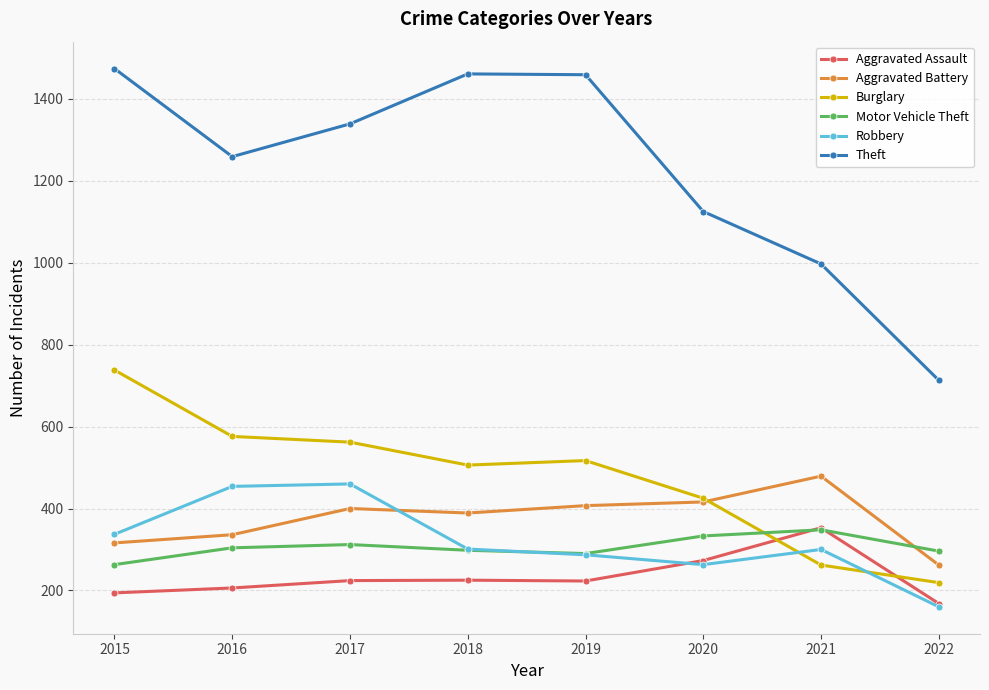

At how many categories does at least one series exceed 1234?

5